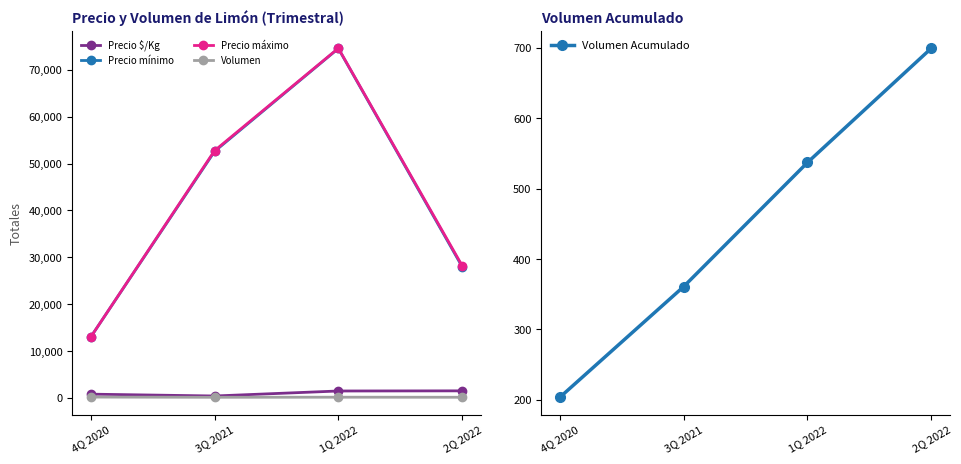

Which series has the largest range (max minus min)?

Precio máximo